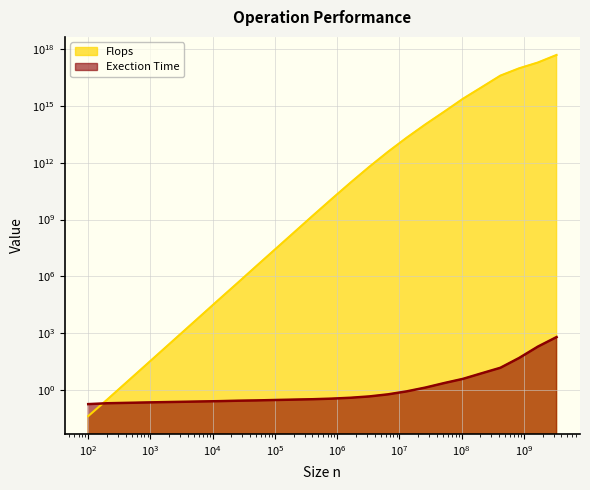

The Exection Time series shows 22.7 at 419430400. True or false?

False